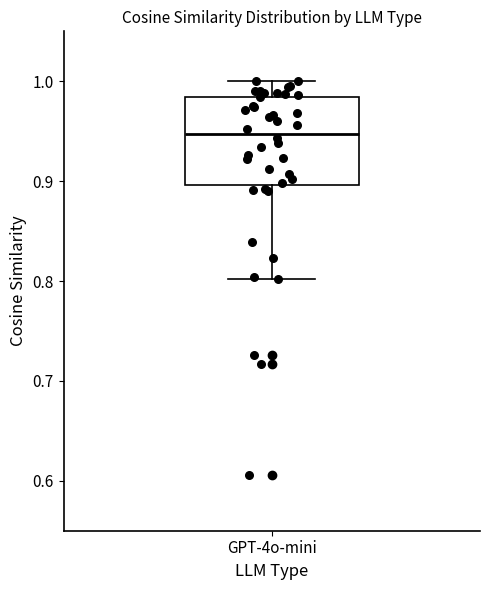

Where does the median line of the box for GPT-4o-mini sit on the y-axis? The values are not printed on the chart, so give them approximately, as read against the axis.

0.95